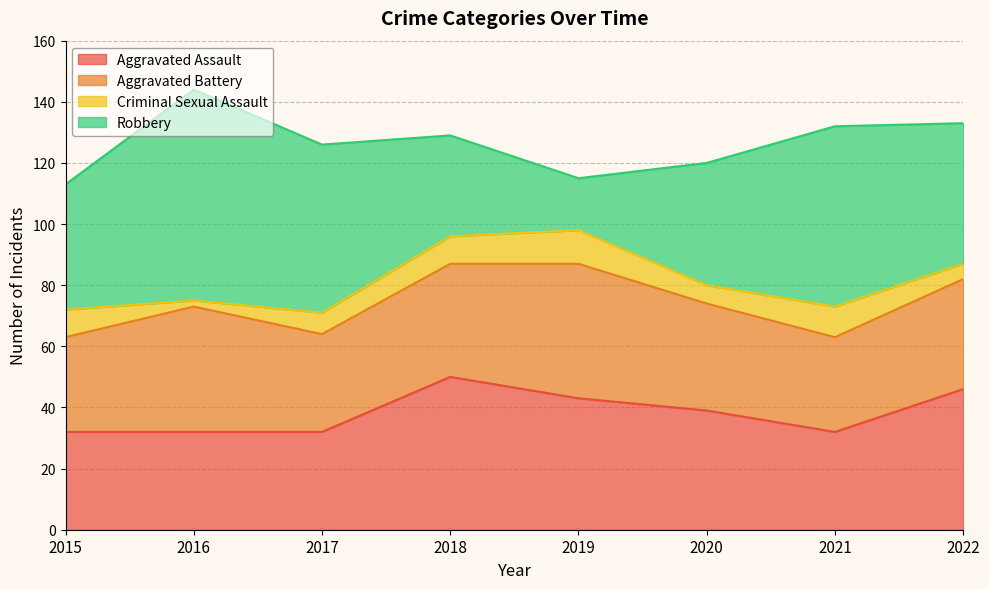

Which category has the highest value in the Criminal Sexual Assault series?

2019